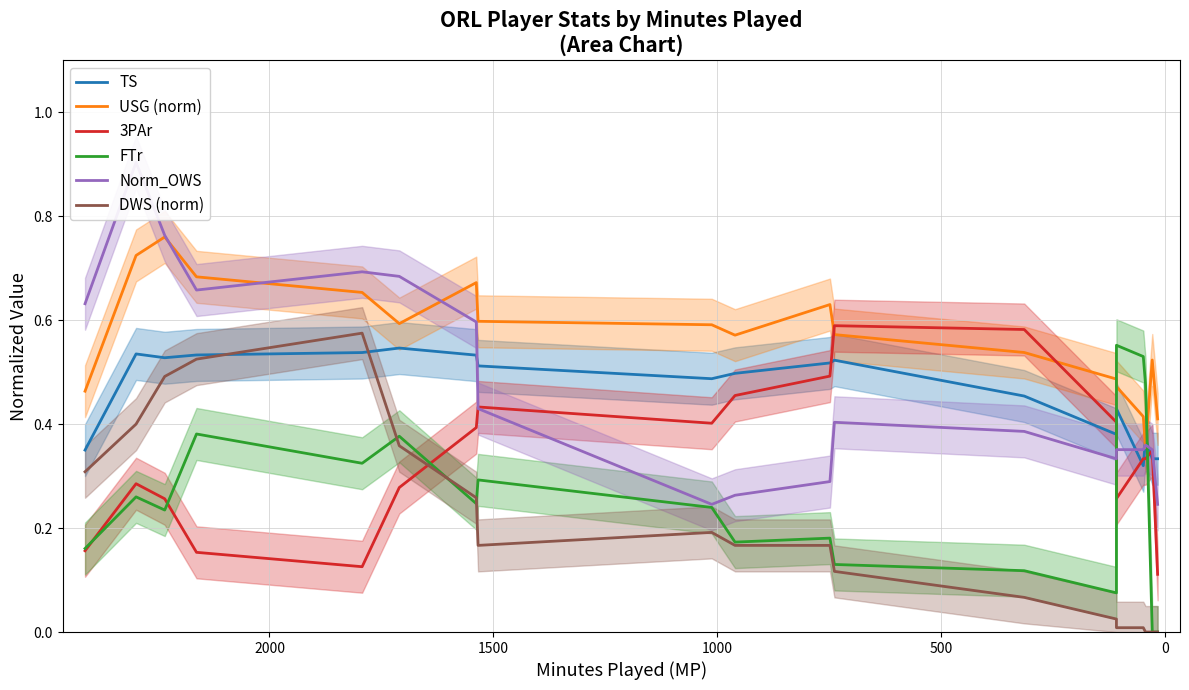

What is the sum of all 3PAr values?

6.4